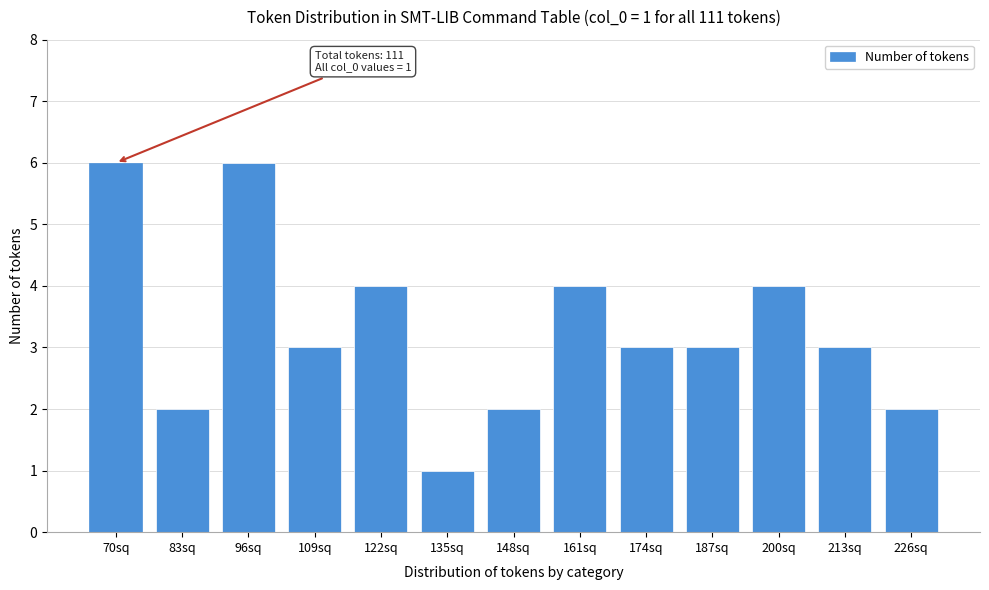

Reading right to left, list all the values displayed in this chart.

2	3	4	3	3	4	2	1	4	3	6	2	6